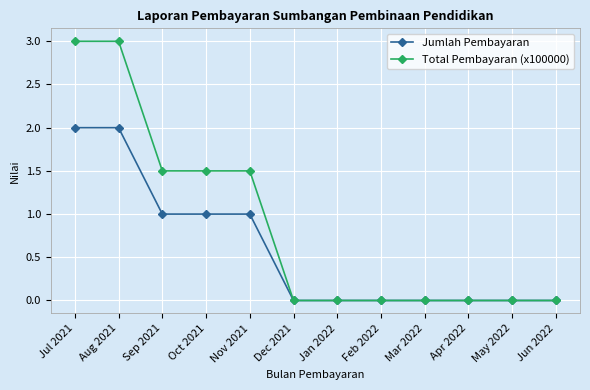

What is the maximum value for Total Pembayaran (x100000)?

3.0